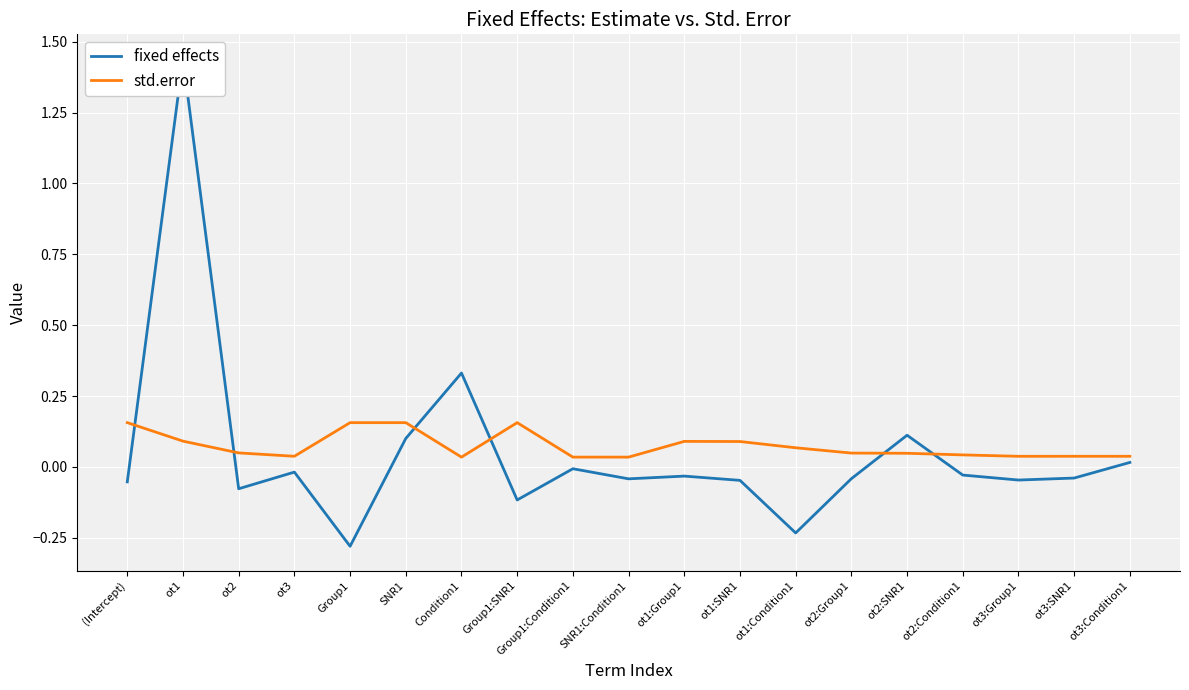

Rank the series by their average value, from lowest to highest.

fixed effects, std.error